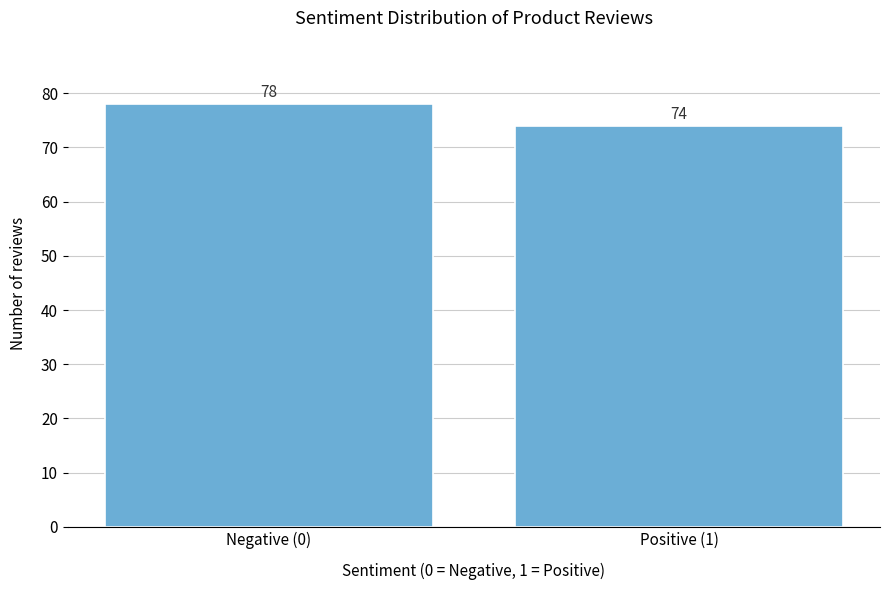

Reading left to right, extract all data points from this chart.

78	74